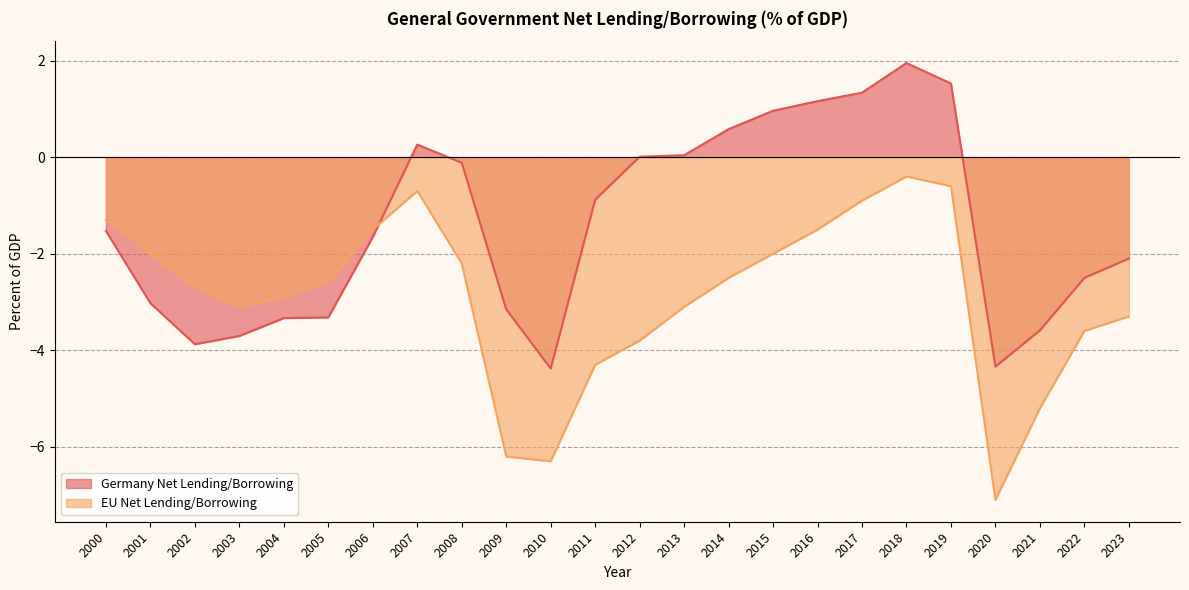

Reading left to right, transcribe all the data shown in this chart.

Germany Net Lending/Borrowing: -1.5	-3.0	-3.9	-3.7	-3.3	-3.3	-1.7	0.3	-0.1	-3.2	-4.4	-0.9	0.0	0.0	0.6	1.0	1.2	1.3	1.9	1.5	-4.3	-3.6	-2.5	-2.1
EU Net Lending/Borrowing: -1.3	-2.0	-2.7	-3.1	-2.9	-2.6	-1.5	-0.7	-2.2	-6.2	-6.3	-4.3	-3.8	-3.1	-2.5	-2.0	-1.5	-0.9	-0.4	-0.6	-7.1	-5.2	-3.6	-3.3